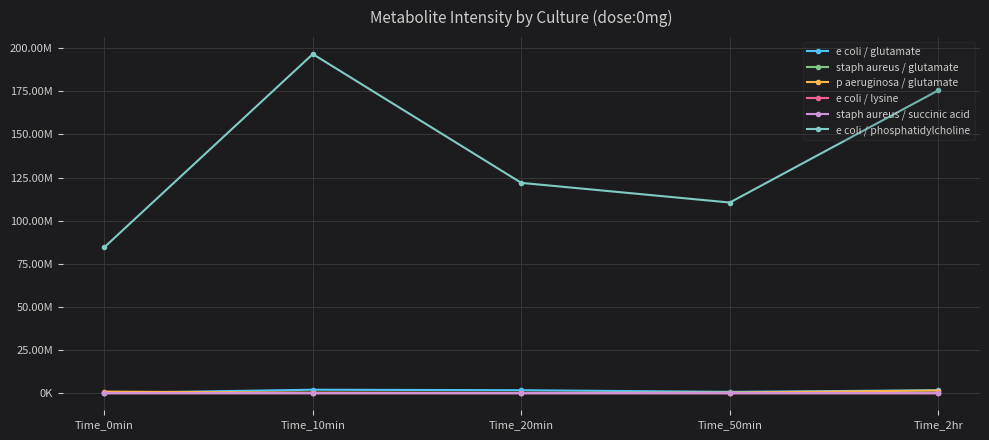

What are all the series names shown in the legend?

e coli / glutamate, staph aureus / glutamate, p aeruginosa / glutamate, e coli / lysine, staph aureus / succinic acid, e coli / phosphatidylcholine